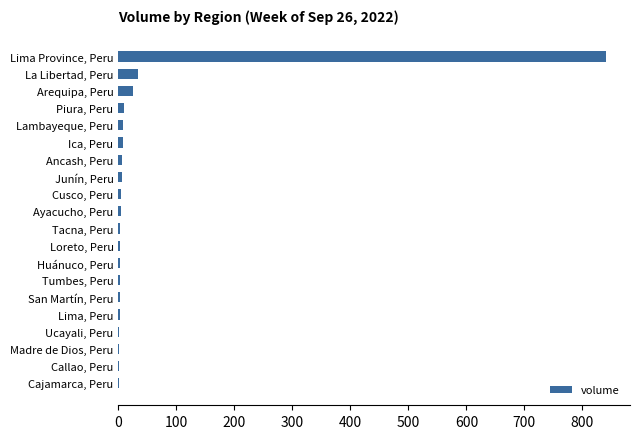

What is the greatest value displayed?

840